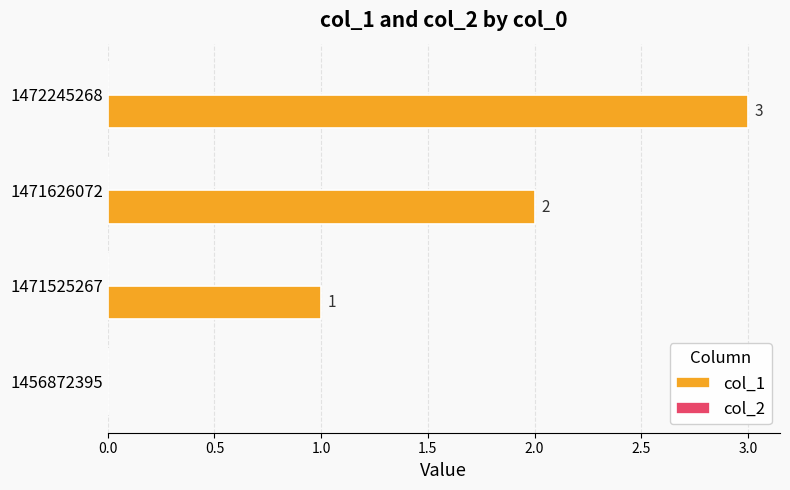

What is the sum of the values at 1471525267 and 1472245268?

4